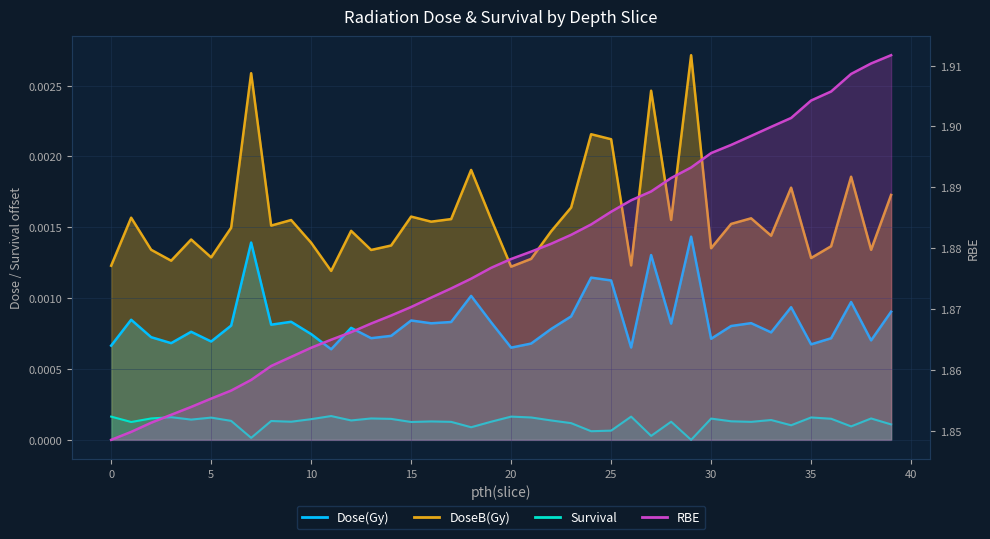

Rank the categories by DoseB(Gy) value from lowest to highest.

11, 20, 0, 26, 3, 21, 35, 5, 13, 38, 2, 30, 36, 14, 10, 4, 33, 22, 12, 6, 8, 31, 16, 9, 28, 19, 17, 32, 1, 15, 23, 39, 34, 37, 18, 25, 24, 27, 7, 29